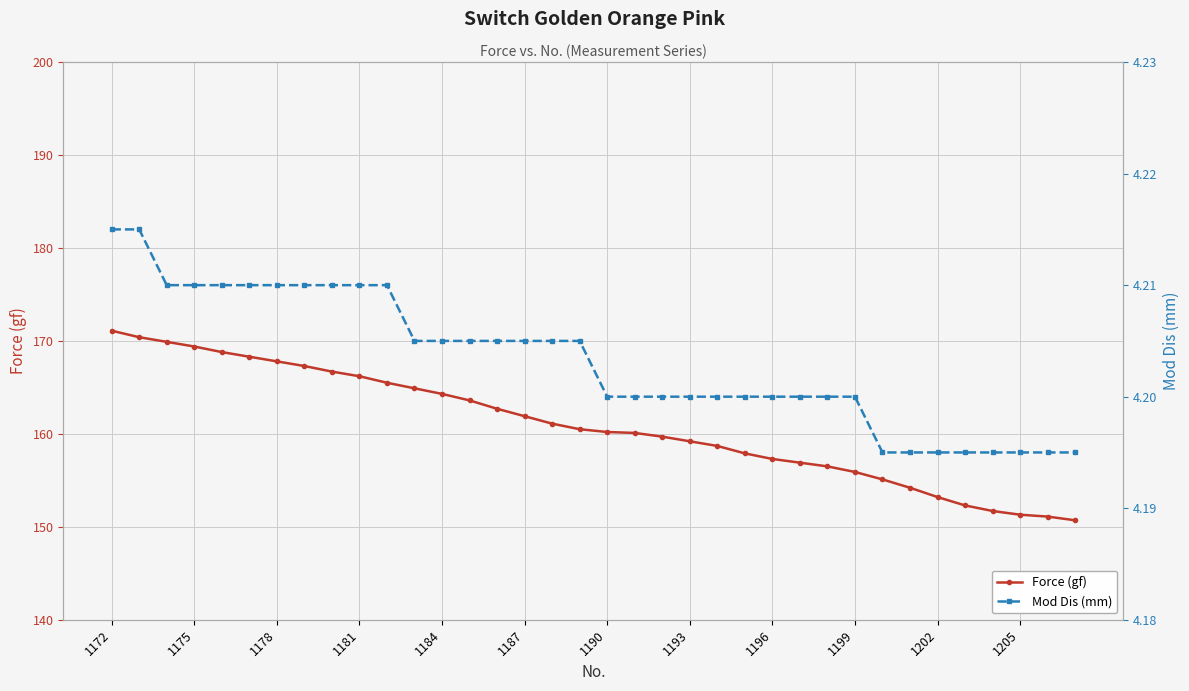

Is it true that Force (gf) equals 280.3 at 1196?

False